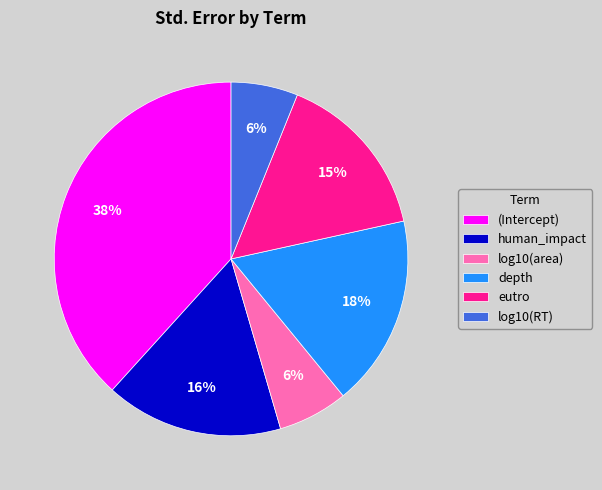

To the nearest percent, what is the difference between the largest and smallest slice percentages?

32%